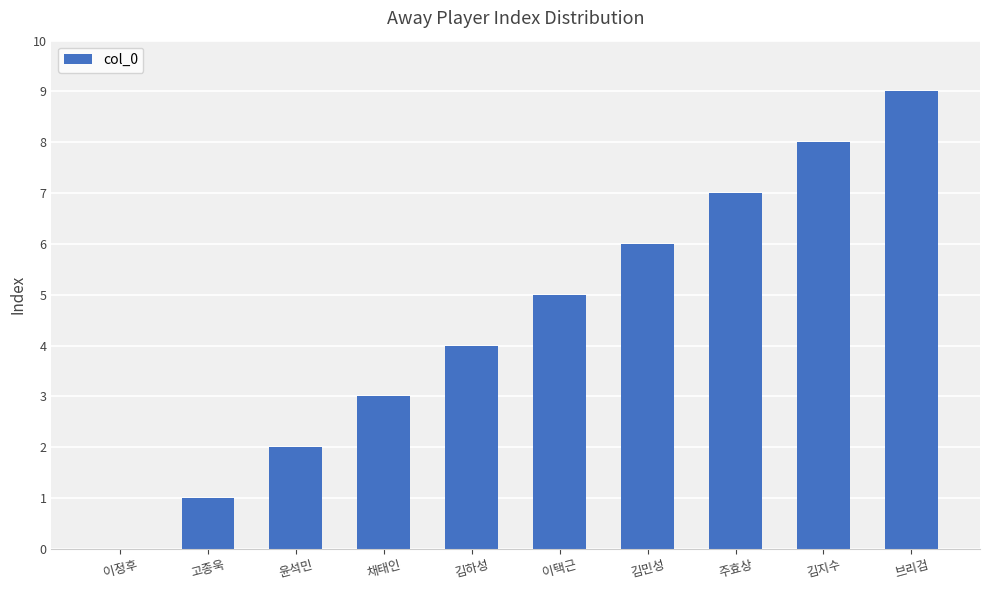

Which label corresponds to the largest value in the chart?

브리검